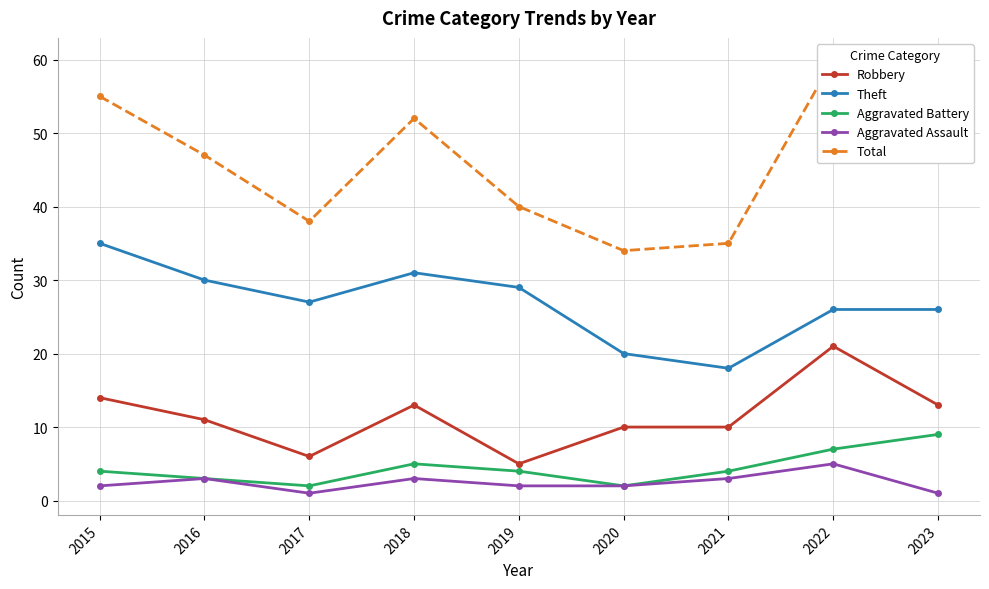

Which series changed the most between 2018 and 2022?

Robbery